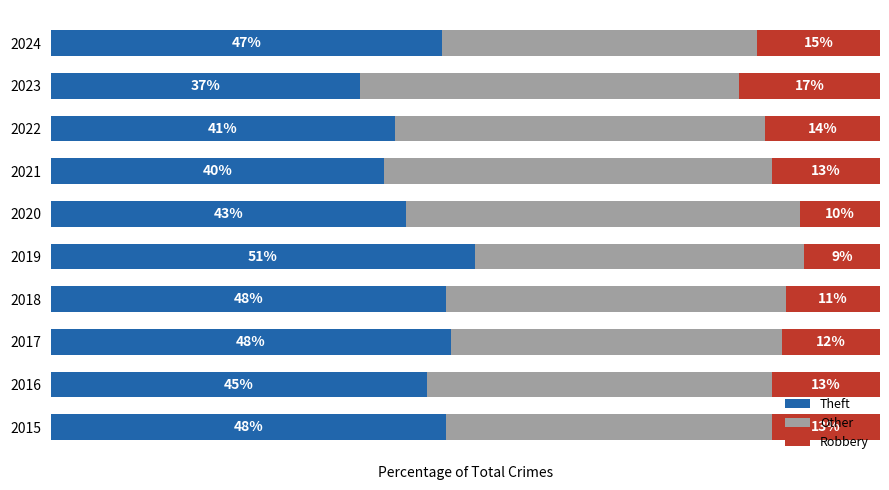

At how many categories does at least one series exceed 39?

10